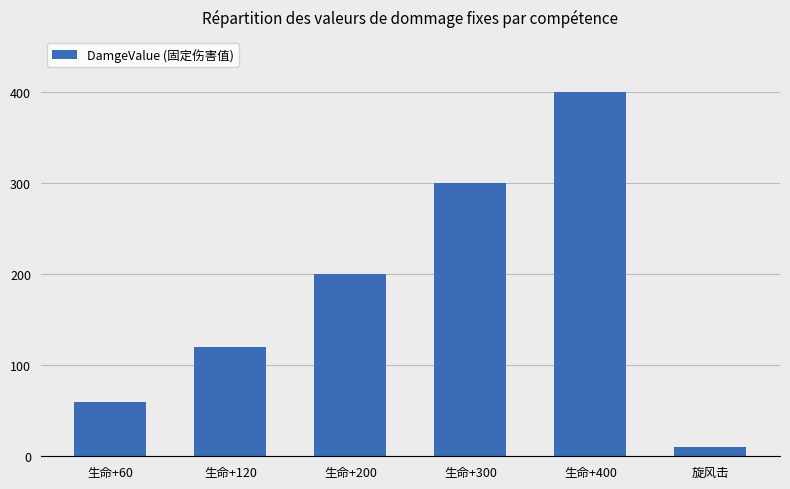

What is the difference between the maximum and minimum values?

390